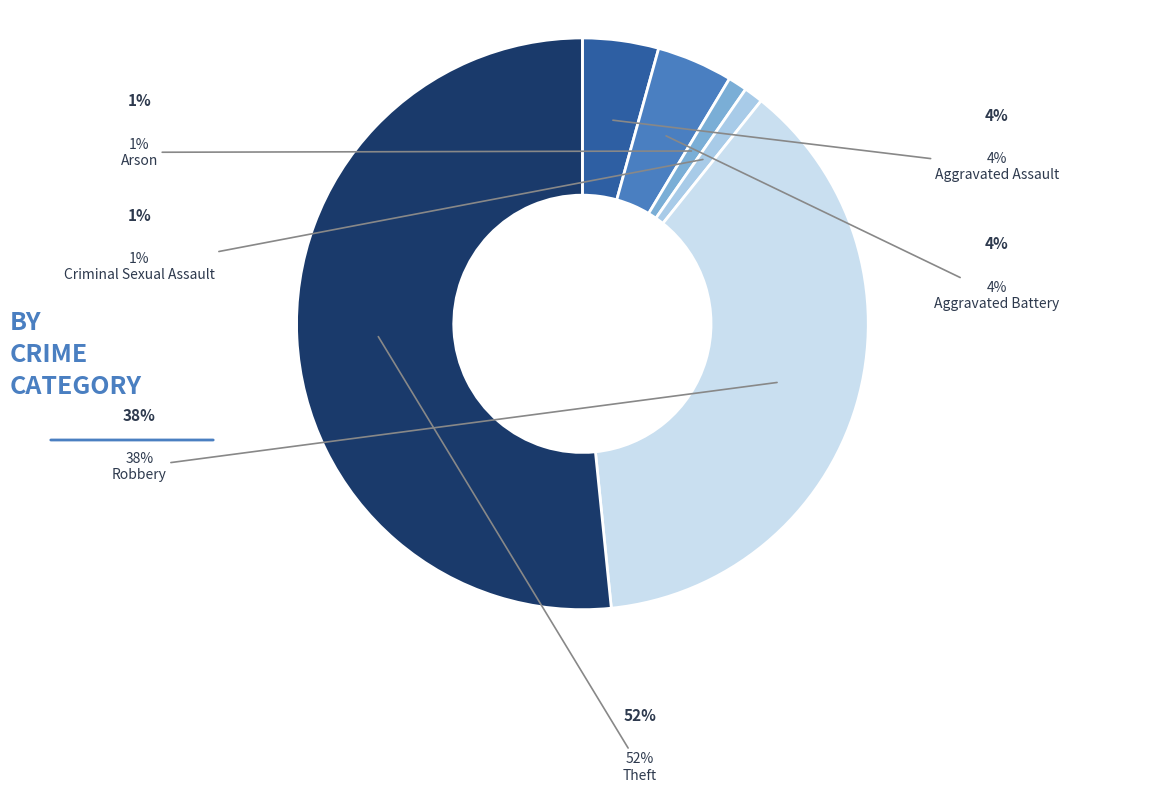

Combined, do Theft and Aggravated Assault account for over 50%?

Yes